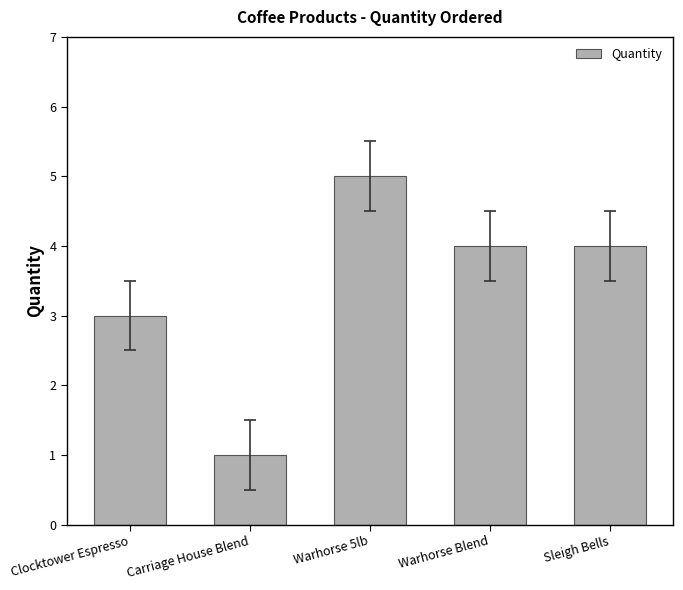

Count the values in the range 3 to 4.

3